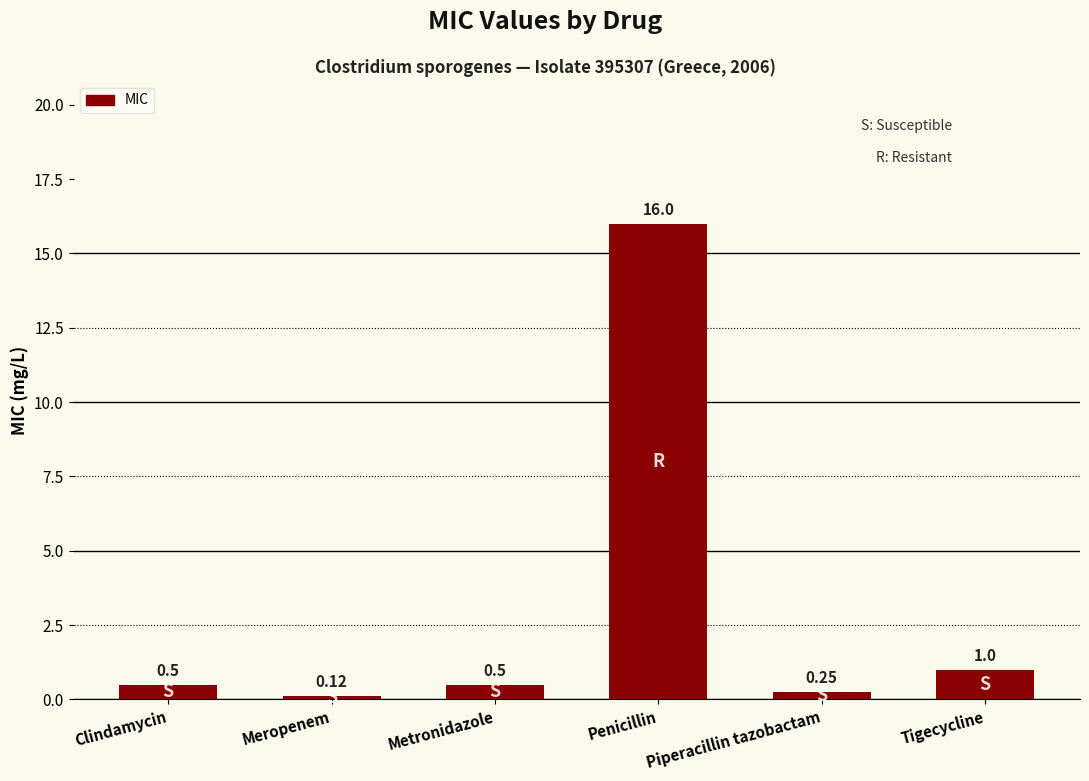

How many bars are there in total?

6